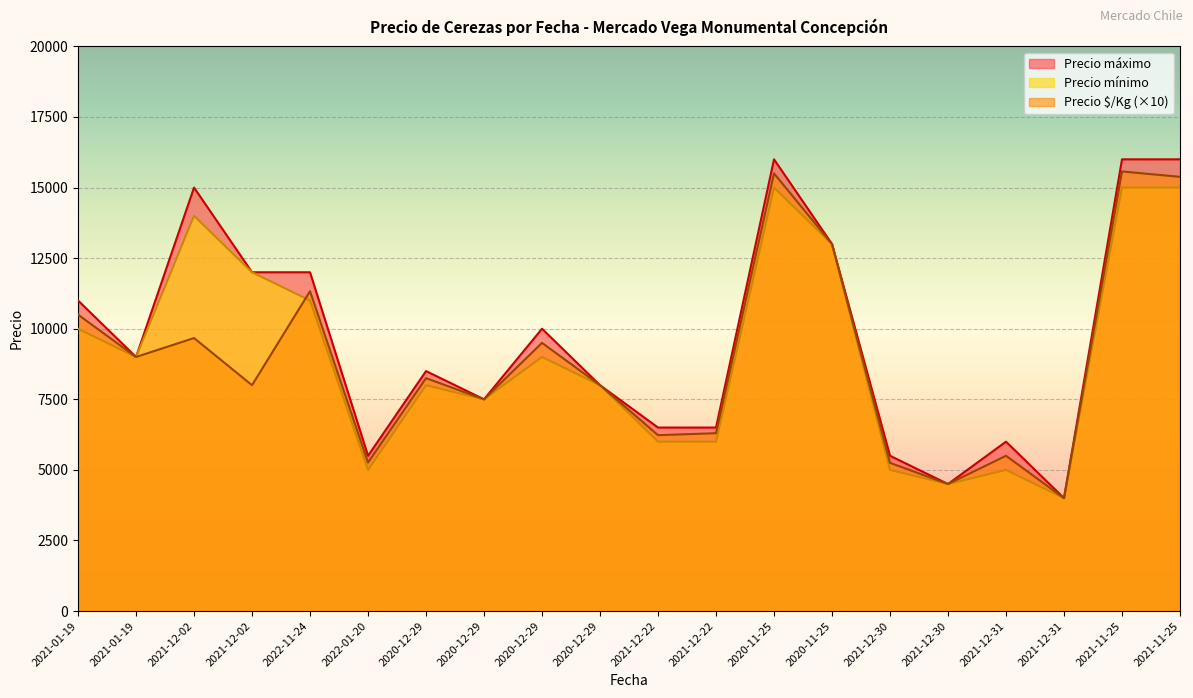

Where is Precio $/Kg nearest to the value 9785?

2021-12-02